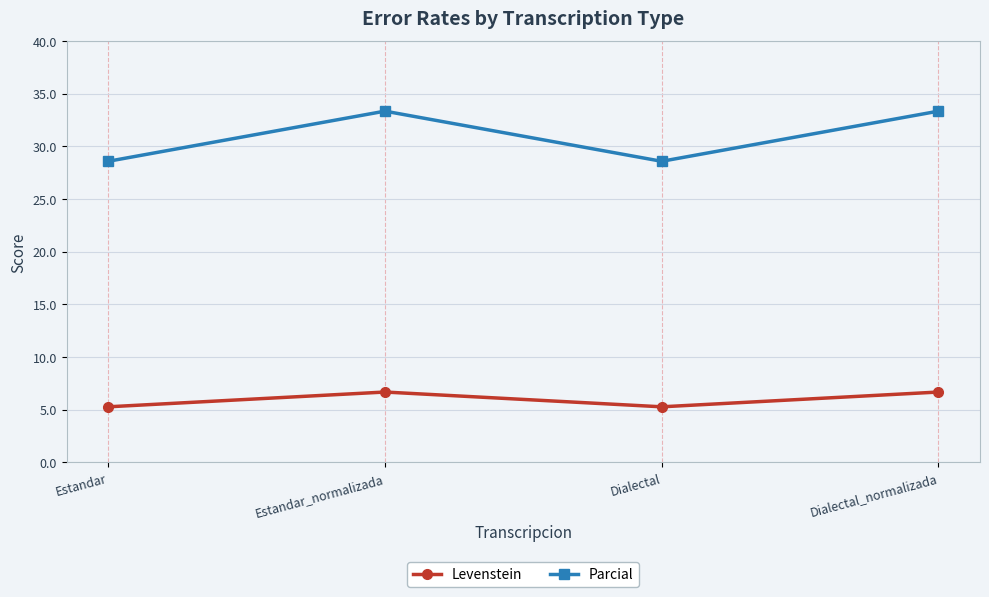

Read the Parcial value at Estandar.

28.6